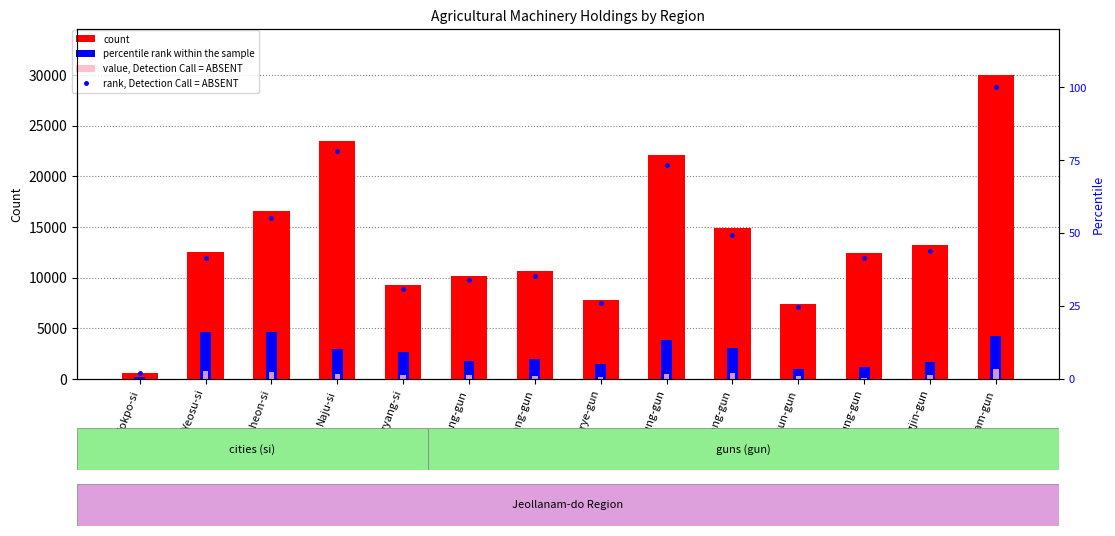

At which category is the sum across all series the highest?

Haenam-gun